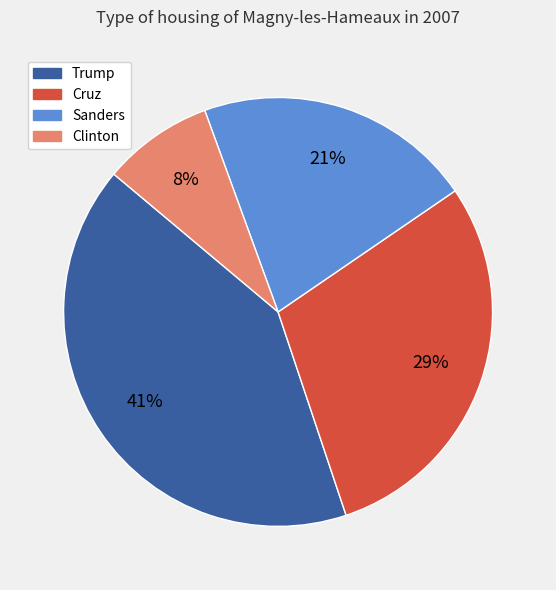

Do Trump and Cruz together represent more than half of the pie?

Yes